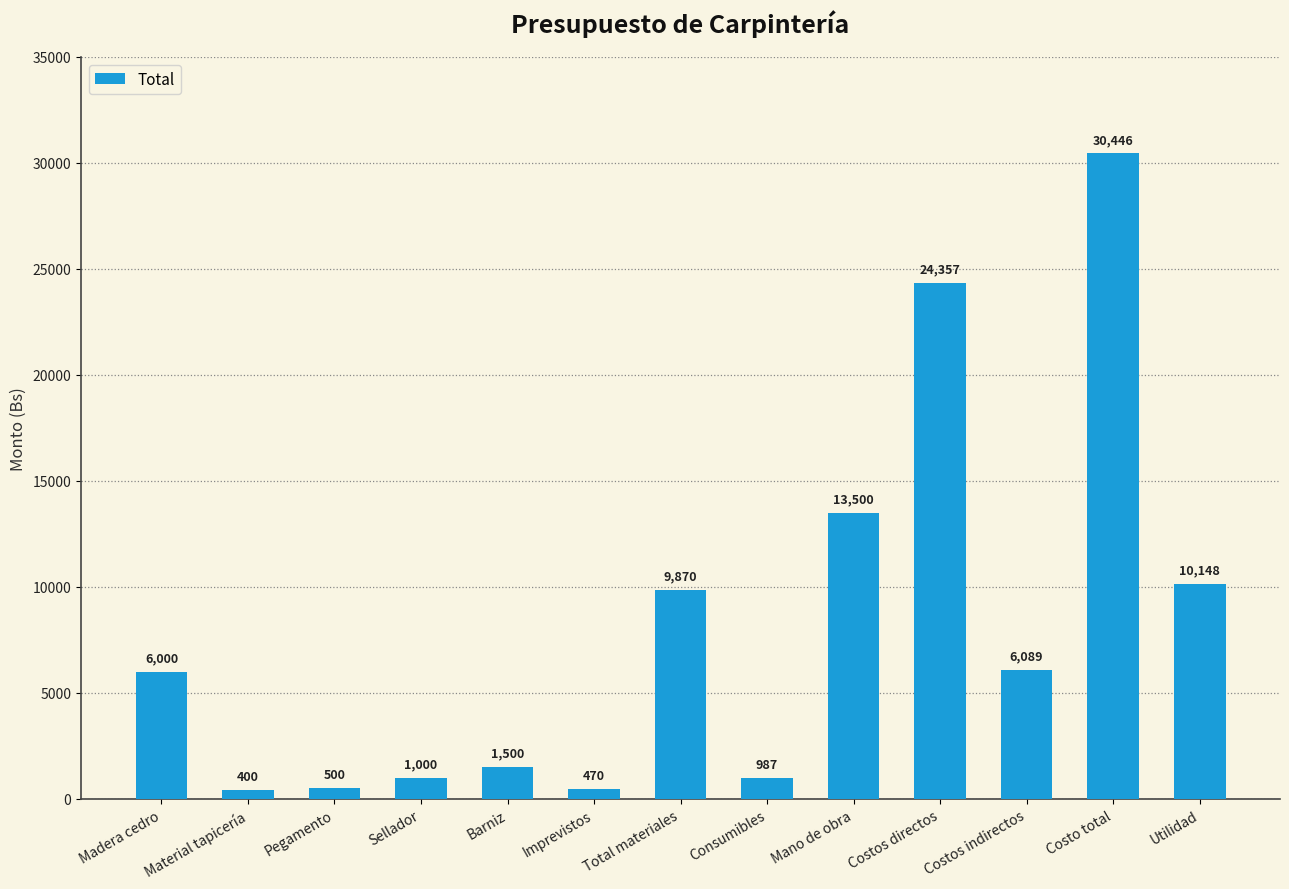

What is the change in value from Madera cedro to Costos directos?

+18357.0